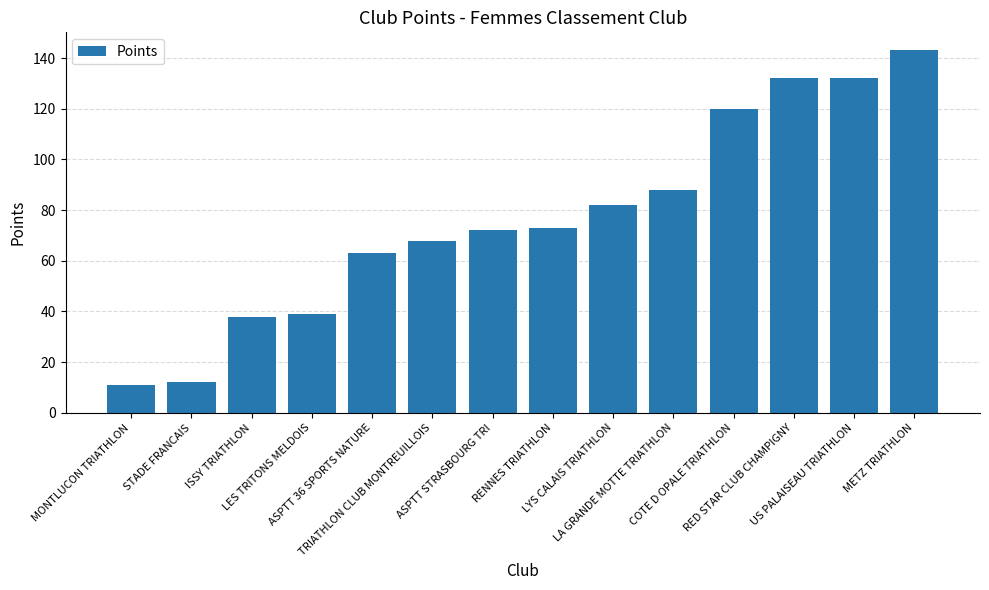

Where is the data nearest to the value 77?

RENNES TRIATHLON